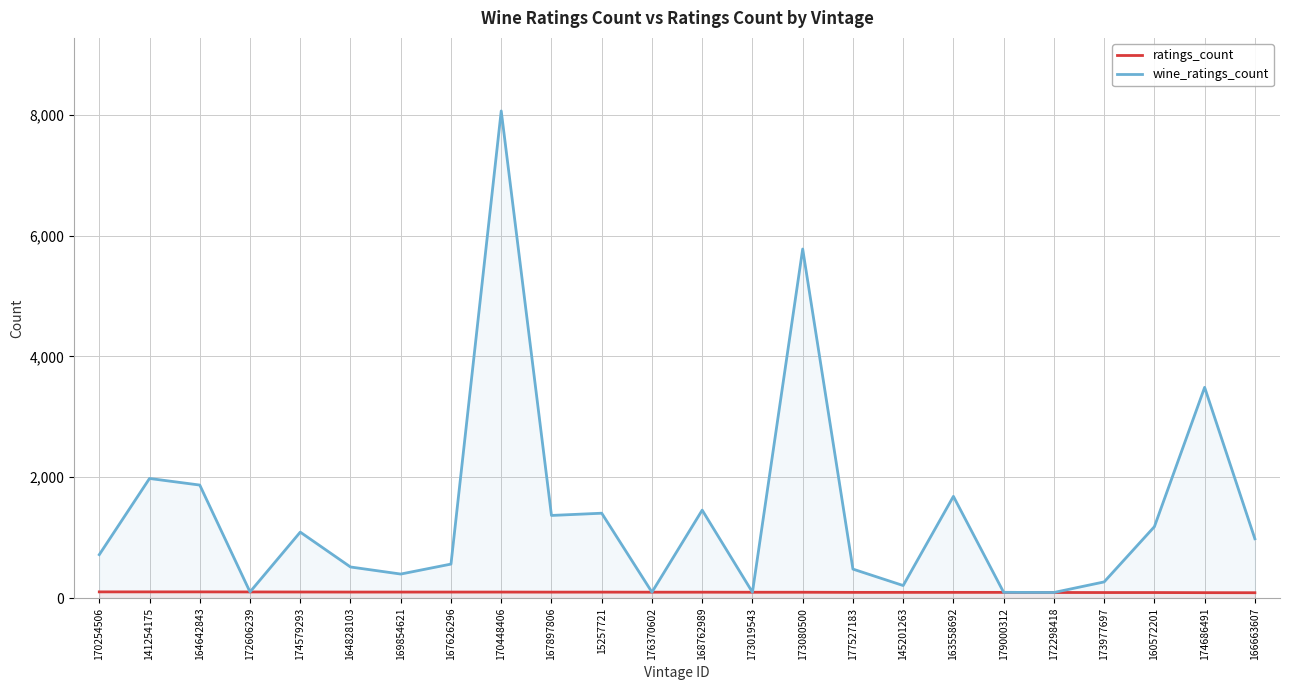

Which category has the lowest value in the wine_ratings_count series?

172298418